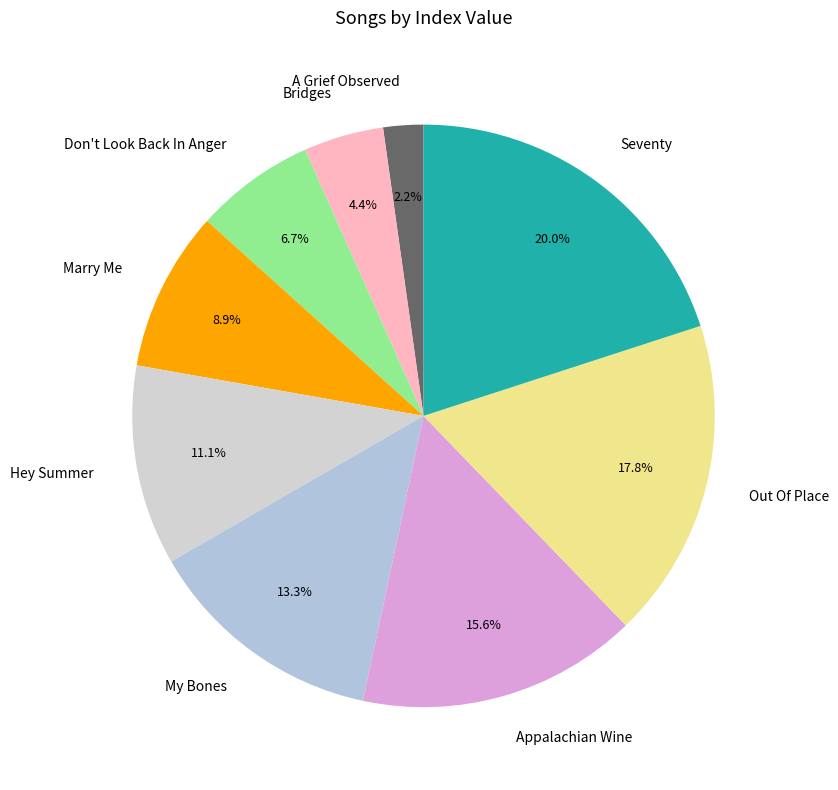

How many segments does this pie chart have?

9